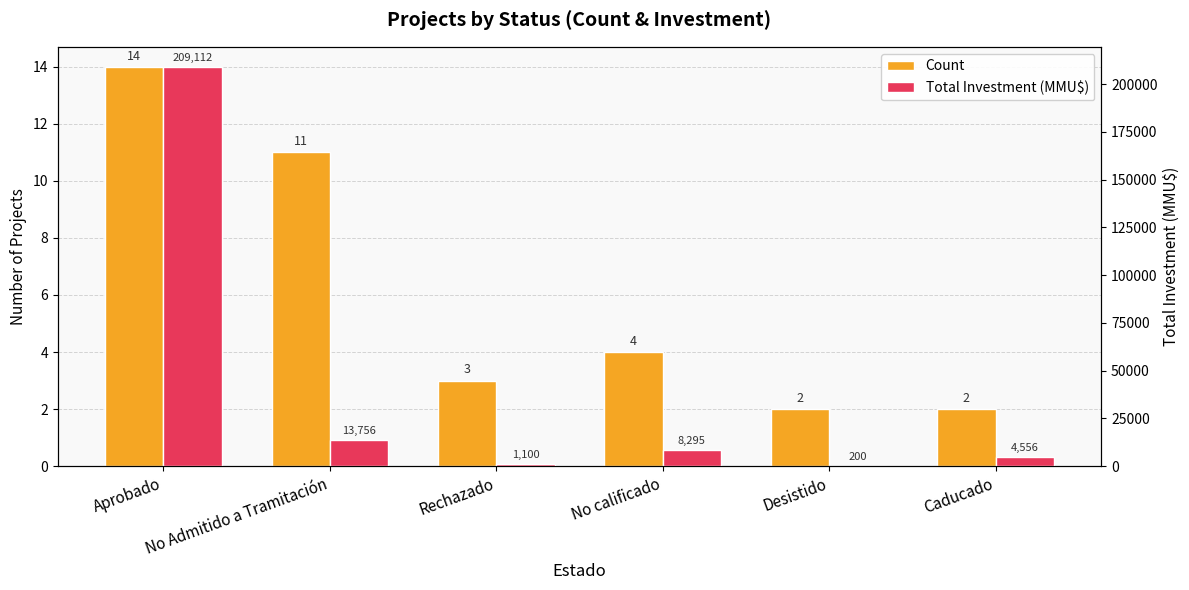

What is the difference between the highest and lowest values at Caducado?

4554